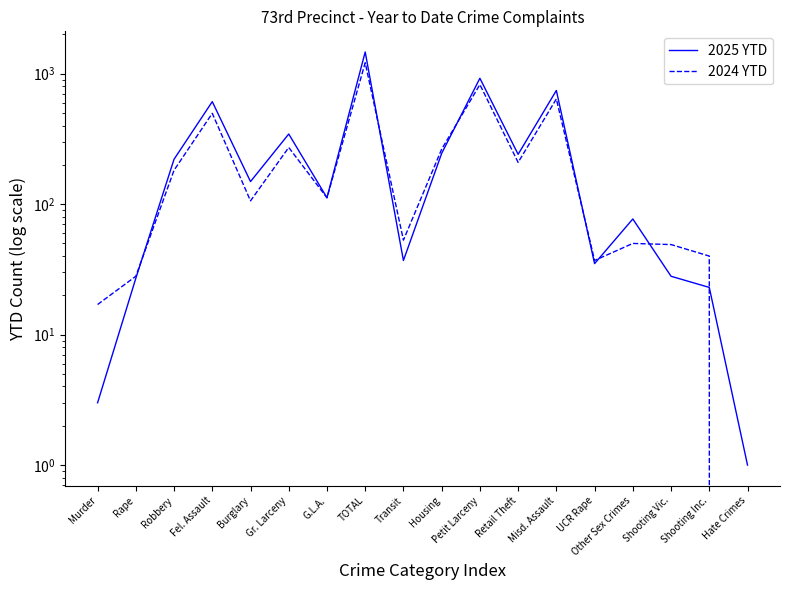

What is the difference between the highest and lowest values at Shooting Vic.?

21